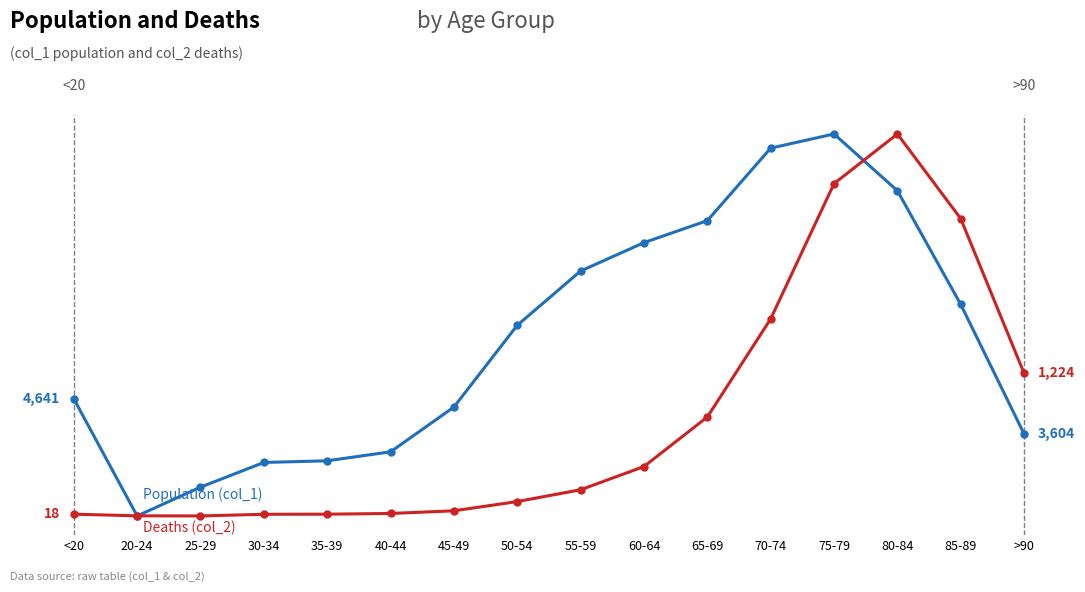

True or false: Population (col_1) and Deaths (col_2) cross at least once.

False